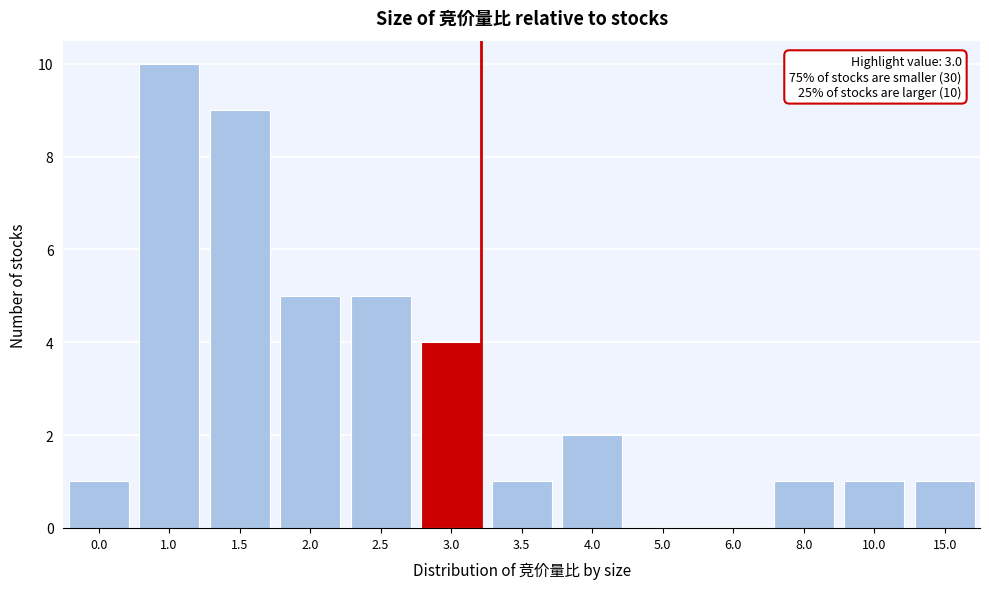

Reading left to right, transcribe all the data shown in this chart.

0.0=1	1.0=10	1.5=9	2.0=5	2.5=5	3.0=4	3.5=1	4.0=2	5.0=0	6.0=0	8.0=1	10.0=1	15.0=1